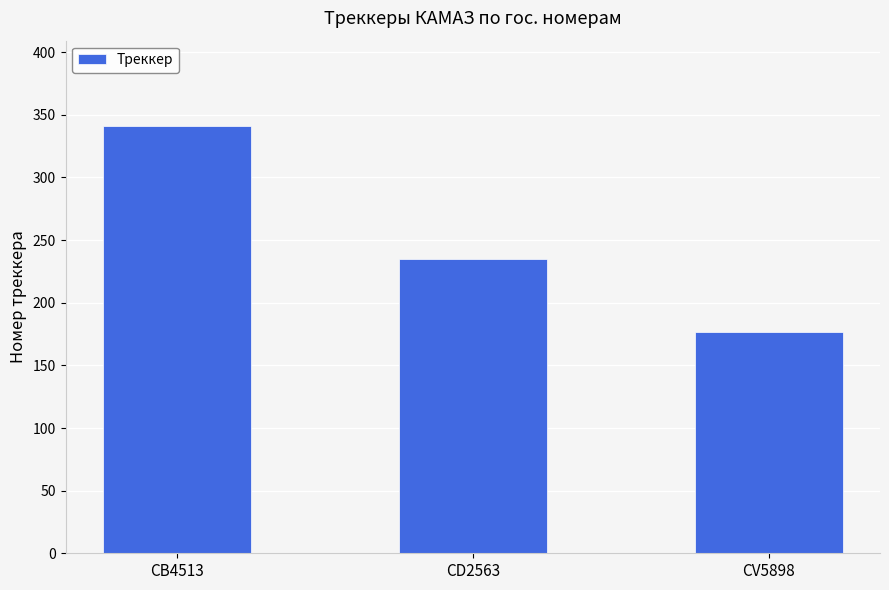

Count the values in the range 177 to 341.

3